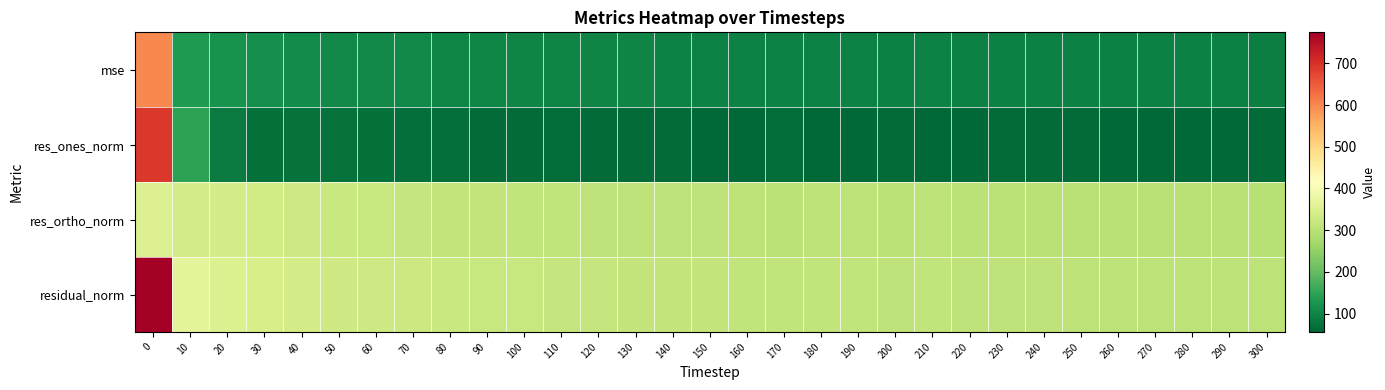

Rank the series at 170 from lowest to highest value.

res_ones_norm, mse, res_ortho_norm, residual_norm